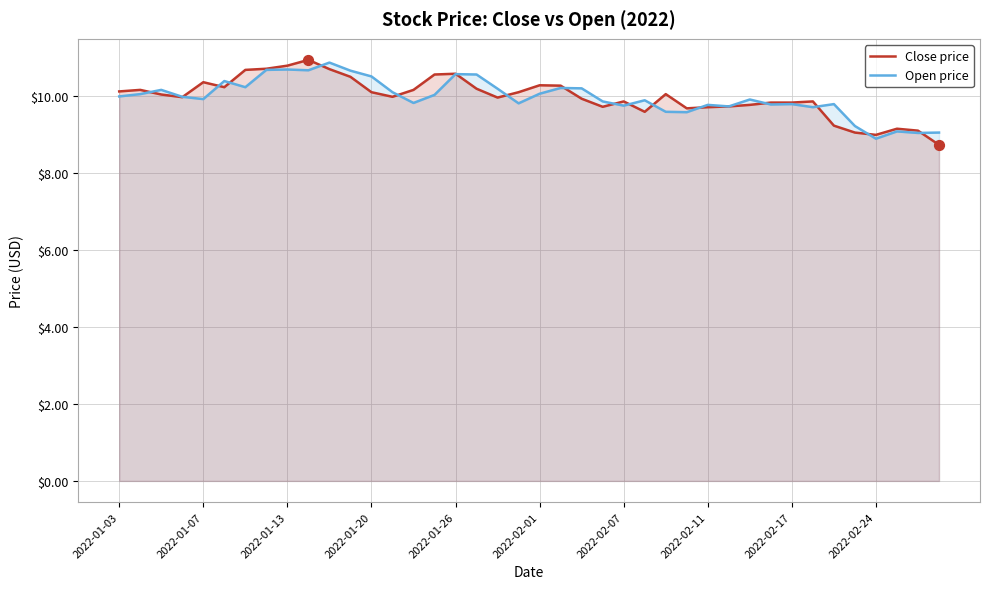

At how many categories does at least one series exceed 10?

23